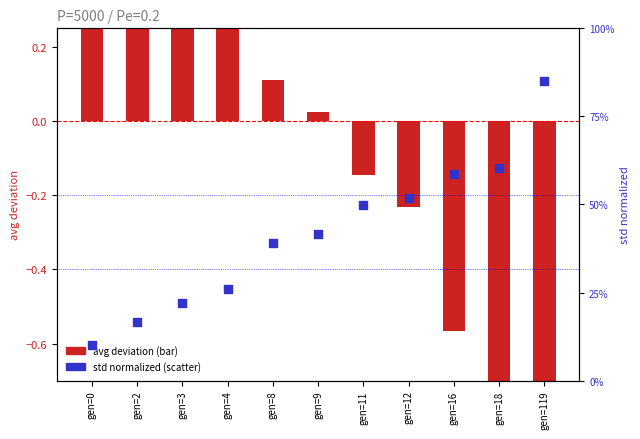

Which series has the largest total across all categories?

std normalized